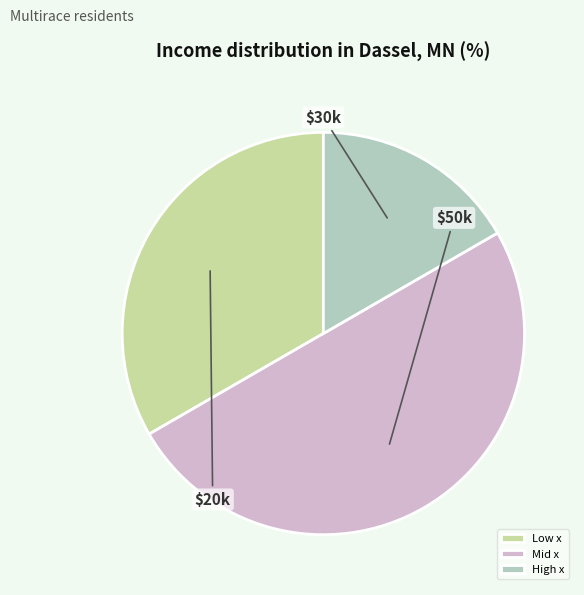

Approximately how many times larger is the value at Mid x compared to Low x?

1.5